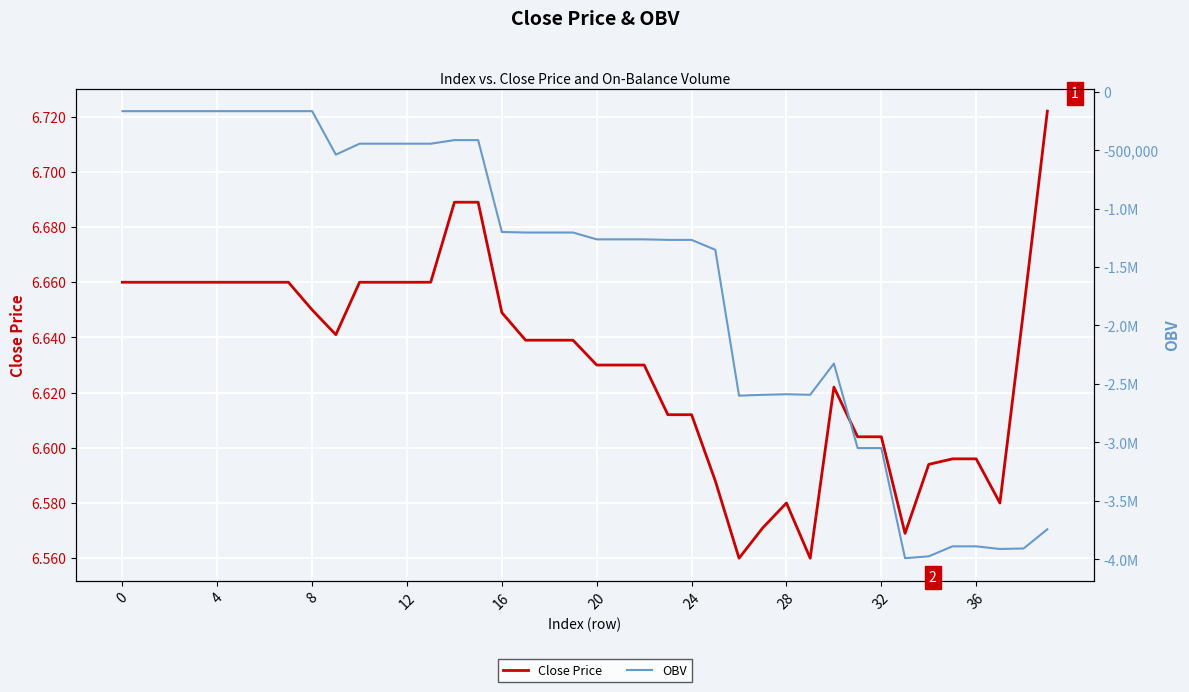

True or false: Close Price has more than 2 points higher than both neighbors.

False